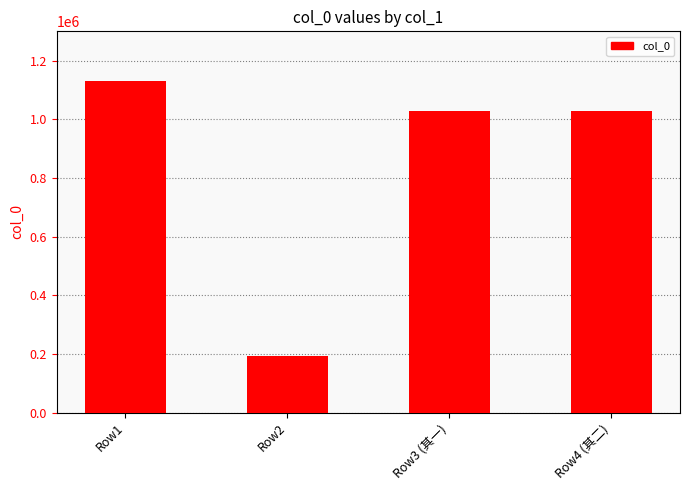

How many categories are shown in the chart?

4